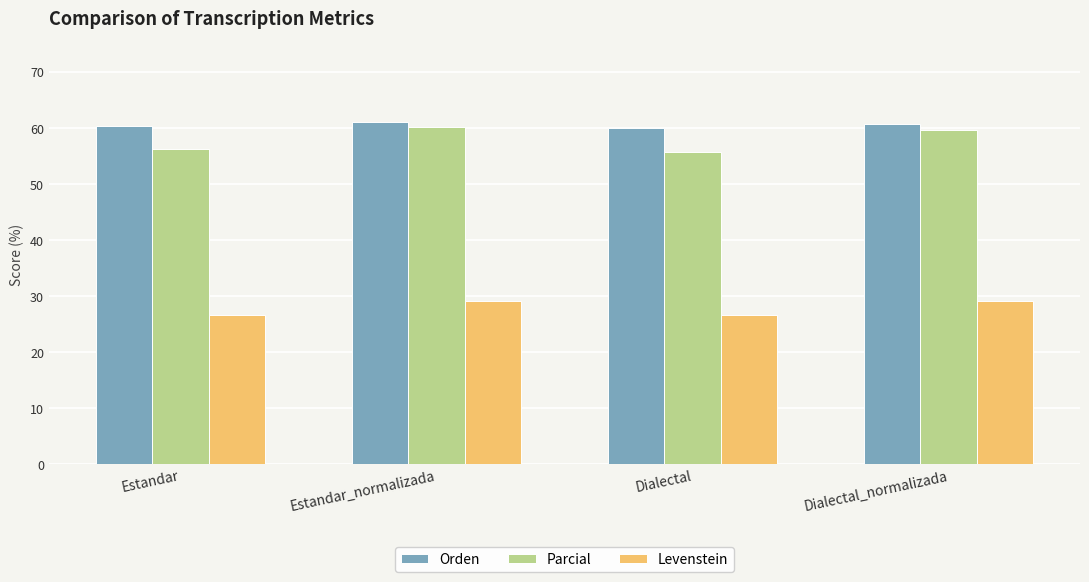

How many groups of bars are there?

4